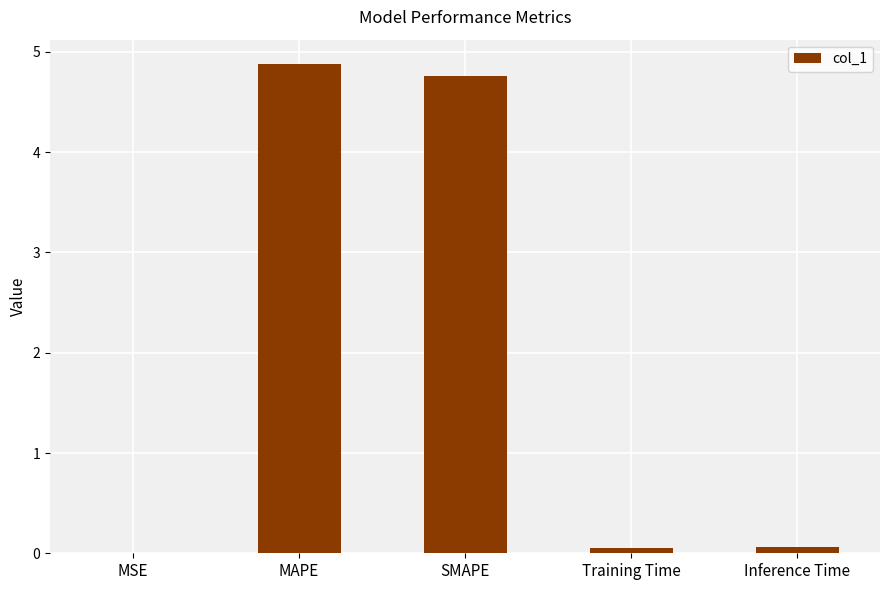

True or false: the data shows 4.8 at SMAPE.

True